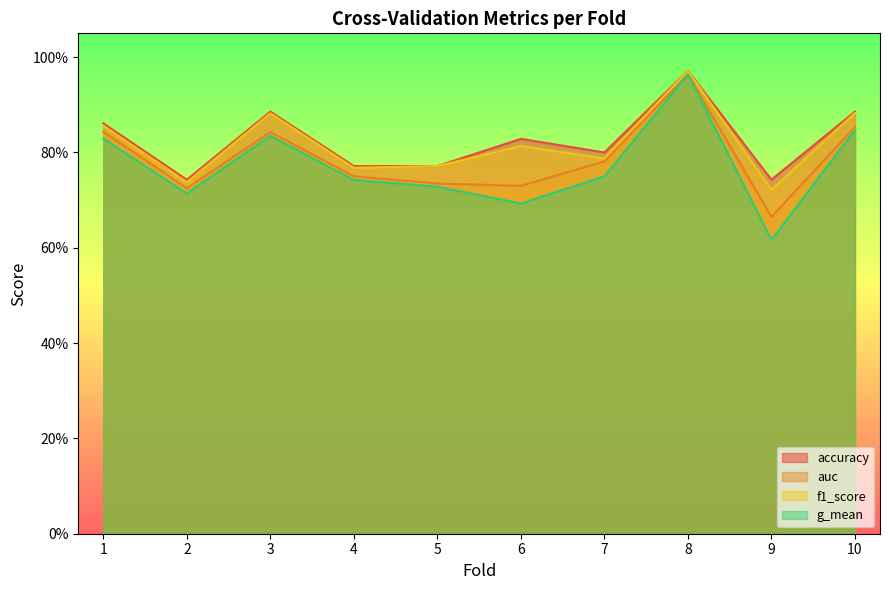

At 3, list the series in order from smallest to largest.

g_mean, auc, f1_score, accuracy